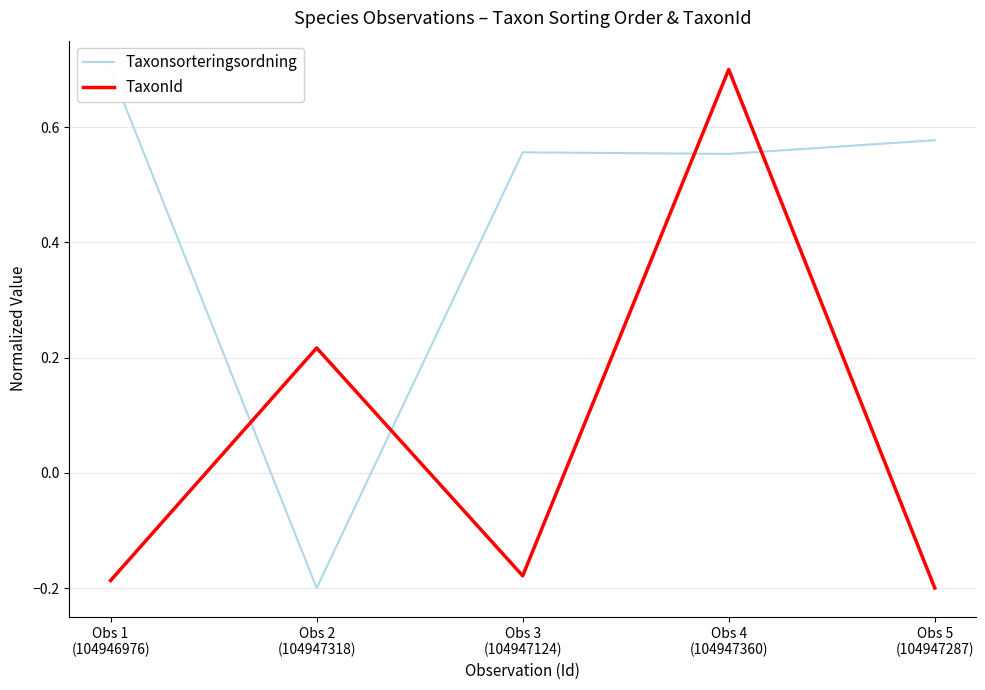

What is the difference between the Taxonsorteringsordning values at Obs 1
(104946976) and Obs 4
(104947360)?

0.1